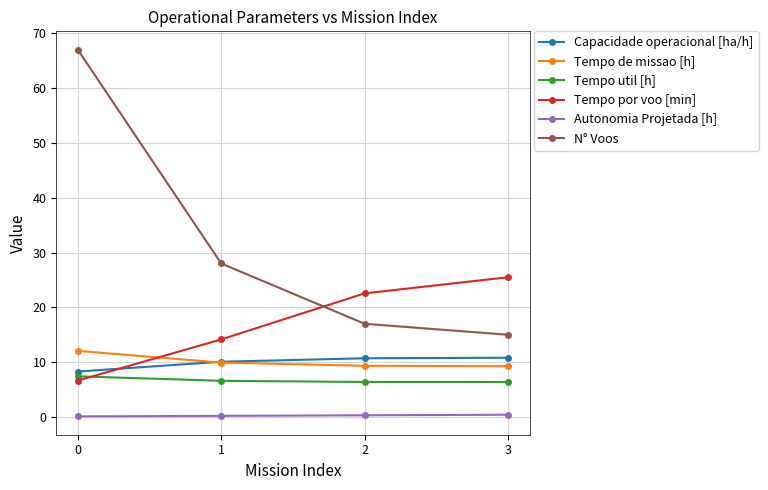

What is the average value of the Tempo util [h] series?

6.7